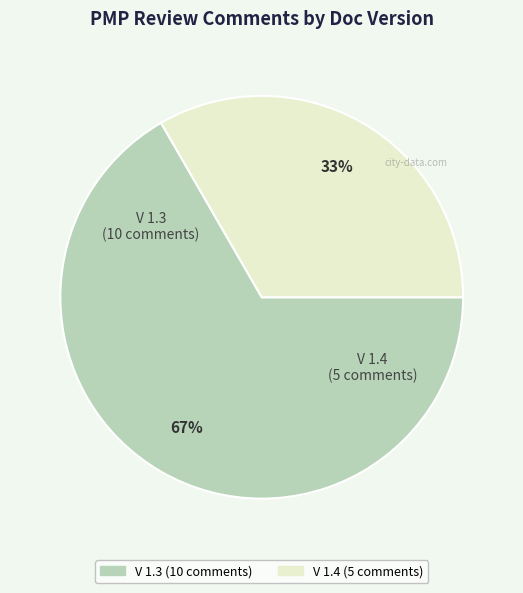

Between V 1.3 and V 1.4, which is larger?

V 1.3